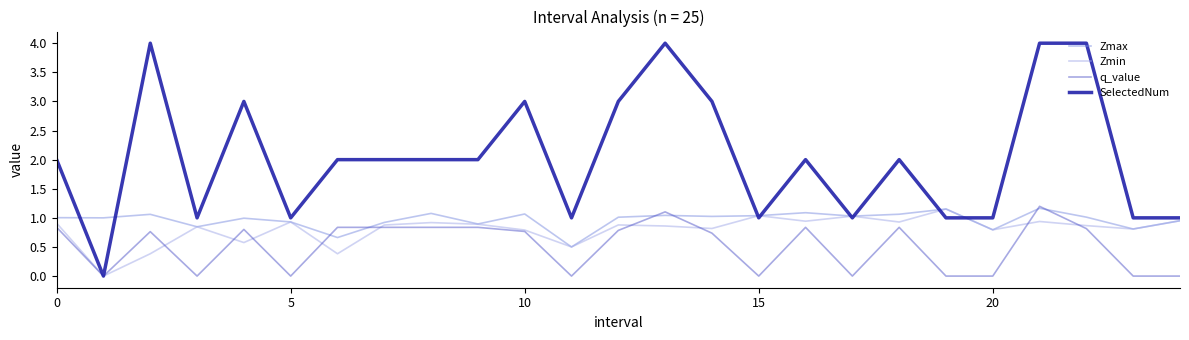

Which series has the widest spread of values?

SelectedNum